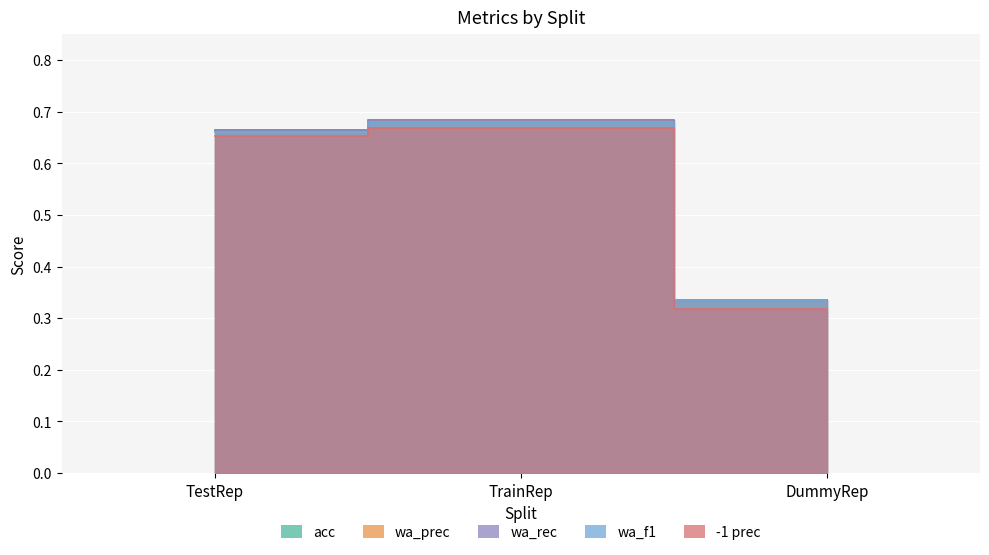

Reading left to right, extract all data points from this chart.

acc: 0.7	0.7	0.3
wa_prec: 0.7	0.7	0.3
wa_rec: 0.7	0.7	0.3
wa_f1: 0.7	0.7	0.3
-1 prec: 0.7	0.7	0.3